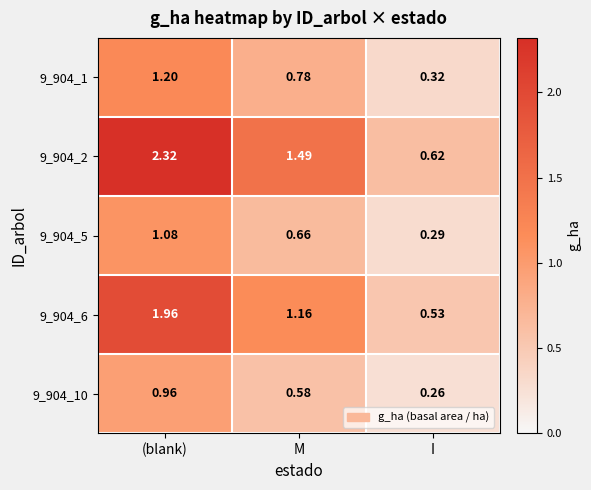

Is the value of 9_904_2 at M greater than the value of 9_904_6 at M?

Yes